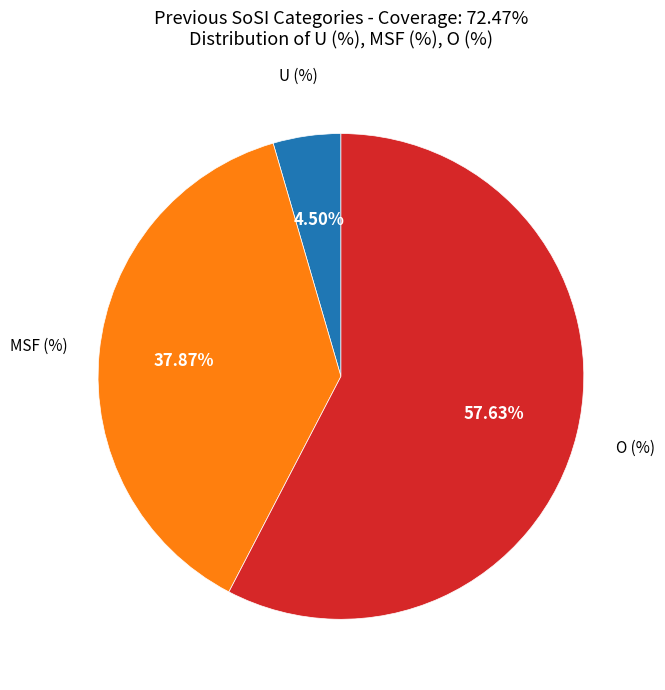

Is there any slice that represents more than half of the pie?

Yes